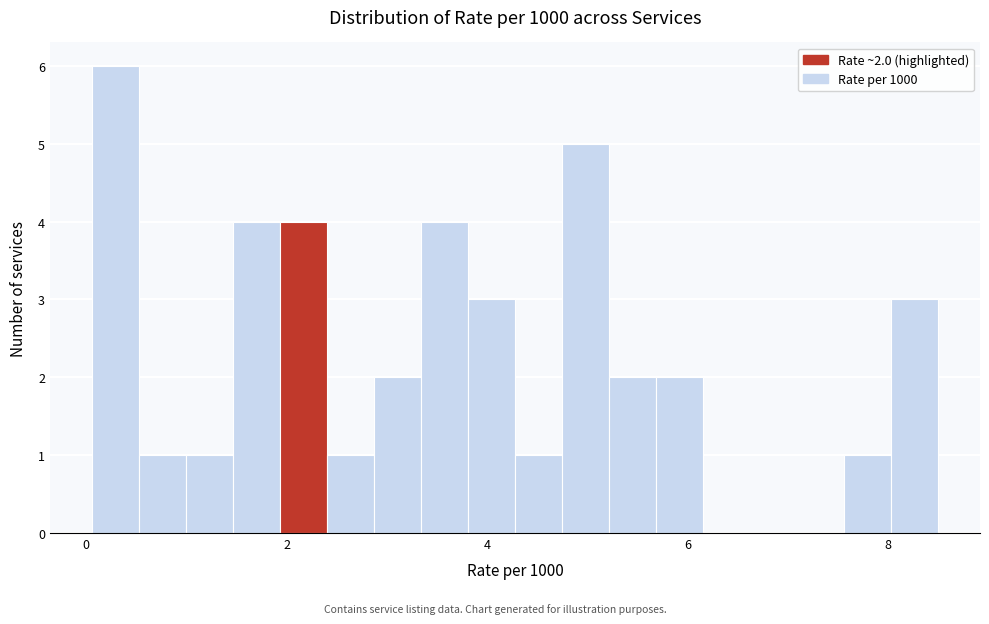

Read against the x-axis, roughly where is the centre of the tallest bar?

0.2